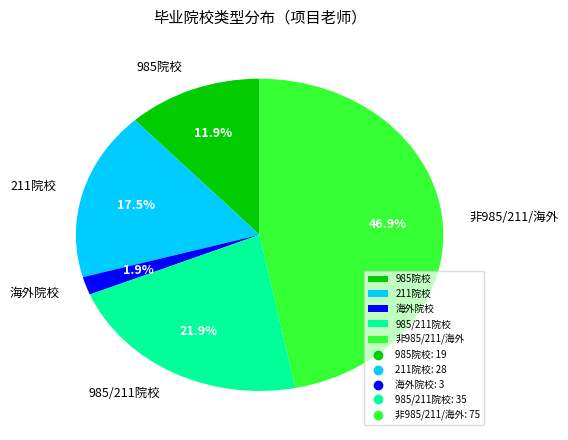

Which slice is the largest?

非985/211/海外